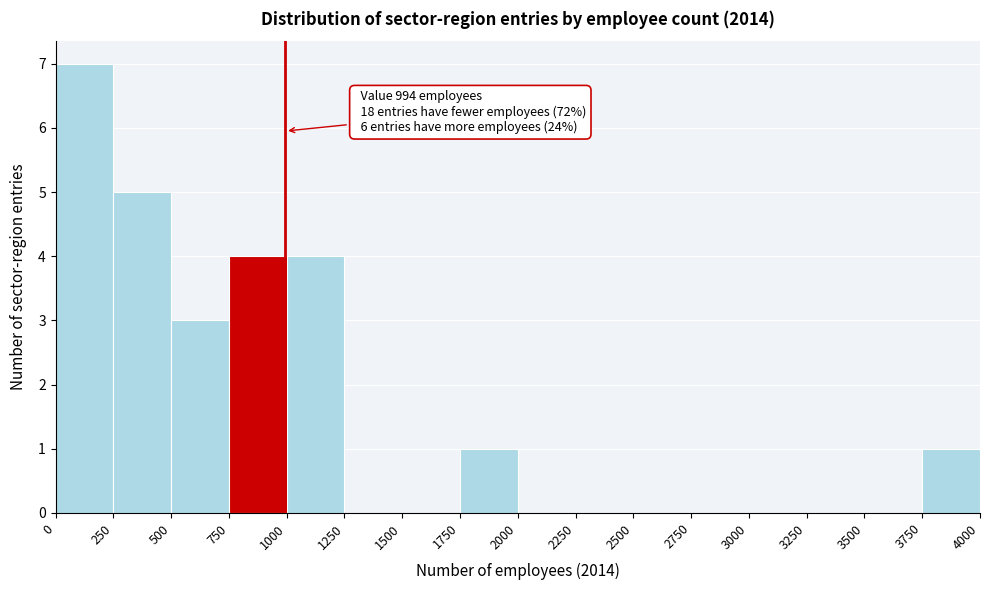

Which range on the x-axis has the tallest bar?

0 to 250